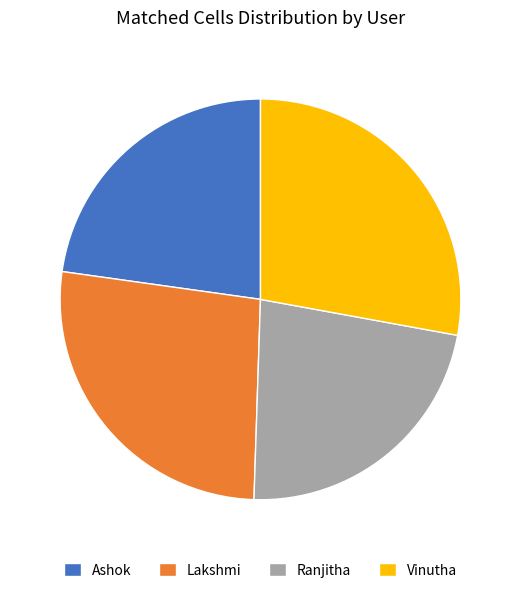

How many segments does this pie chart have?

4